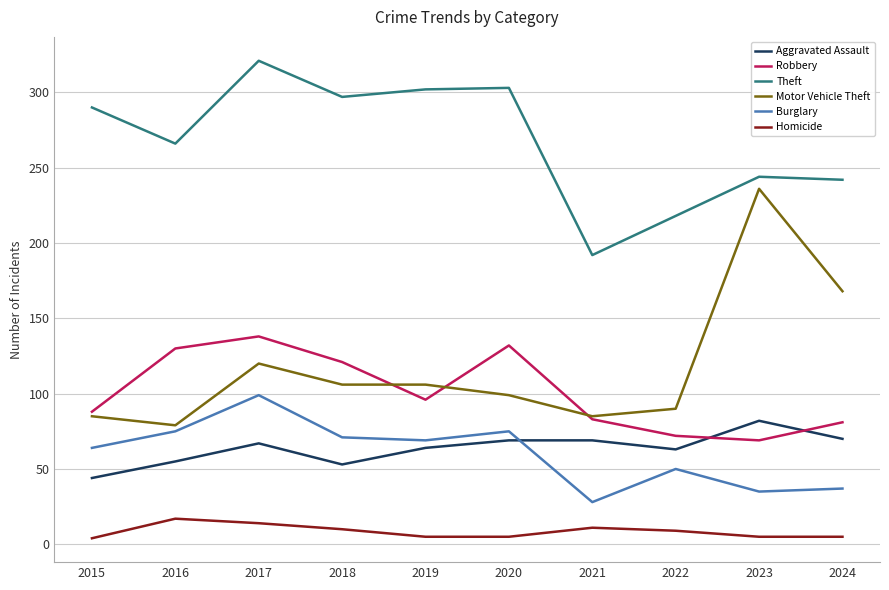

Which series has the widest spread of values?

Motor Vehicle Theft